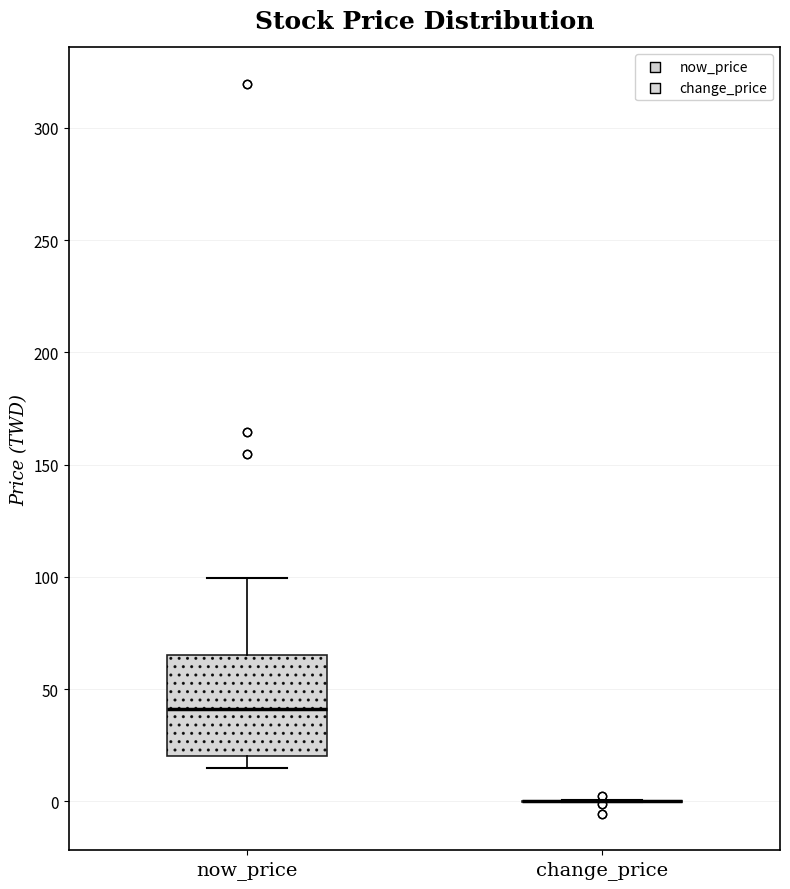

Where does the upper whisker of the box for now_price end on the y-axis? The values are not printed on the chart, so give them approximately, as read against the axis.

100